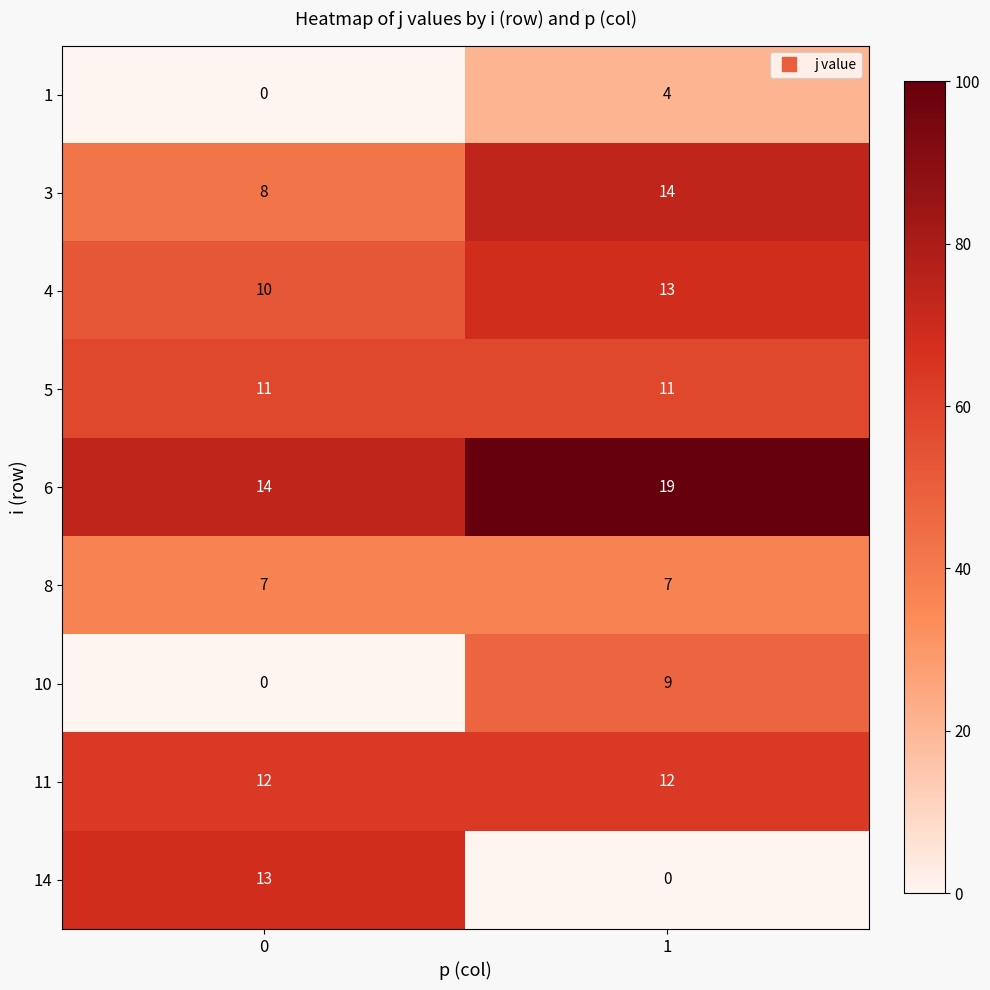

At which category does the chart reach its peak across all series?

1